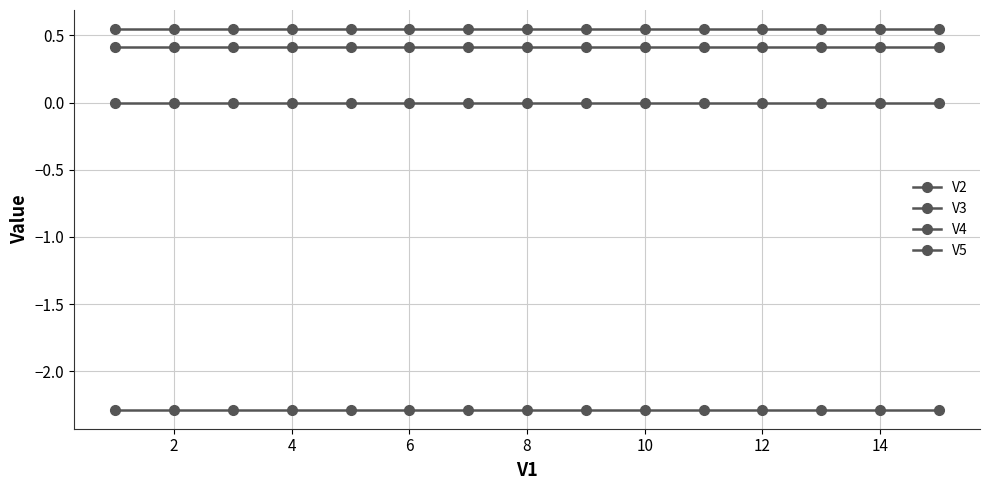

What is the minimum value shown in the chart?

-2.3